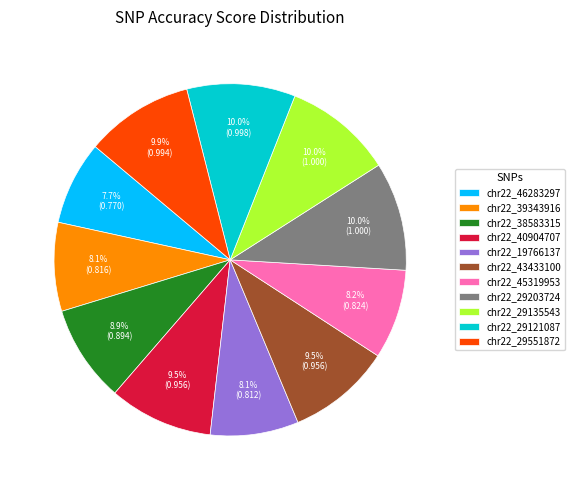

What is the total percentage of chr22_29203724 and chr22_19766137?

18.1%